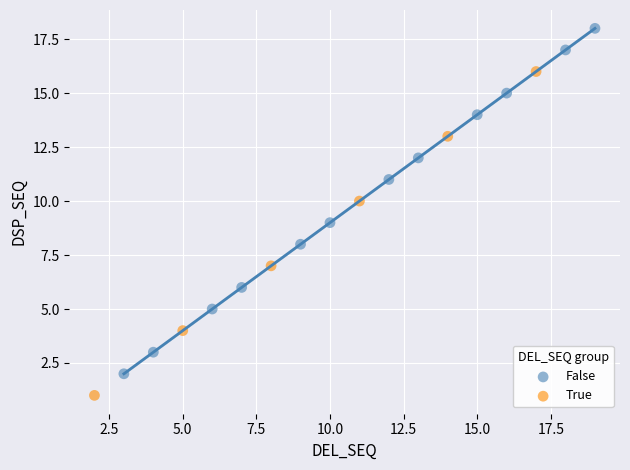

Which series contains the lowest Y value?

True